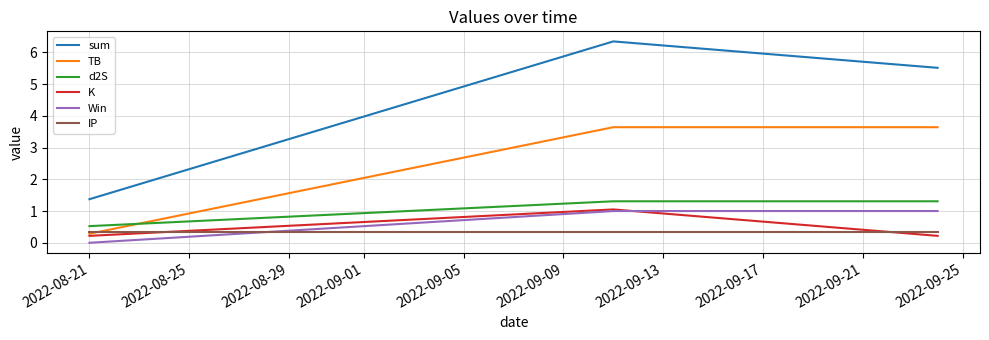

How many lines are shown in the chart?

6